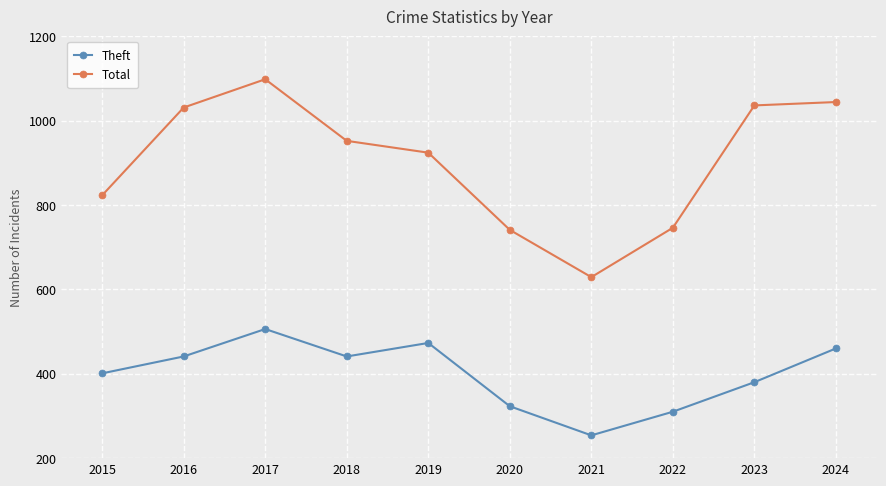

Where does the Total series first go above 952?

2016